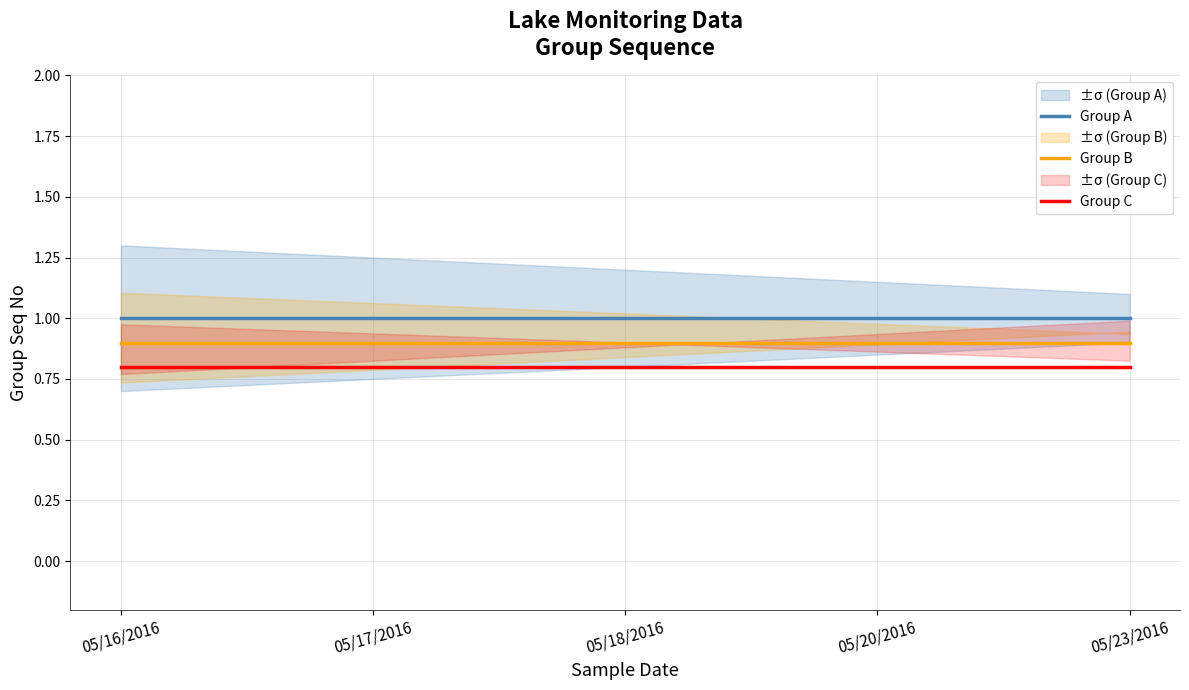

How many series are shown in this chart?

3